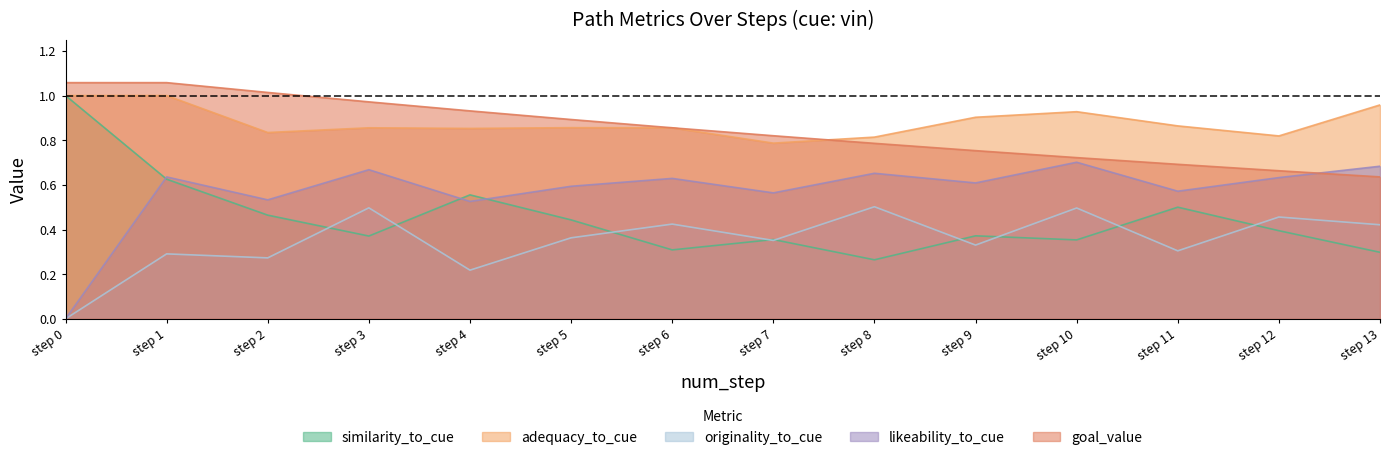

Rank the series at step 2 from highest to lowest value.

goal_value, adequacy_to_cue, likeability_to_cue, similarity_to_cue, originality_to_cue